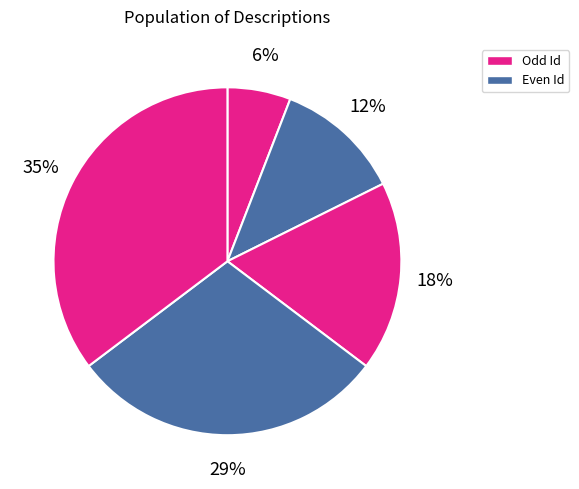

How many slices are in this pie chart?

5